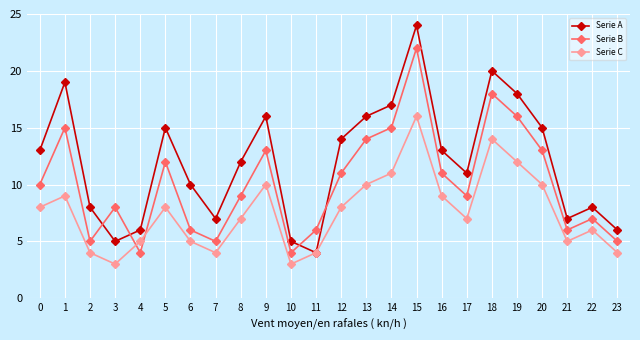

Which series has the widest spread of values?

Serie A